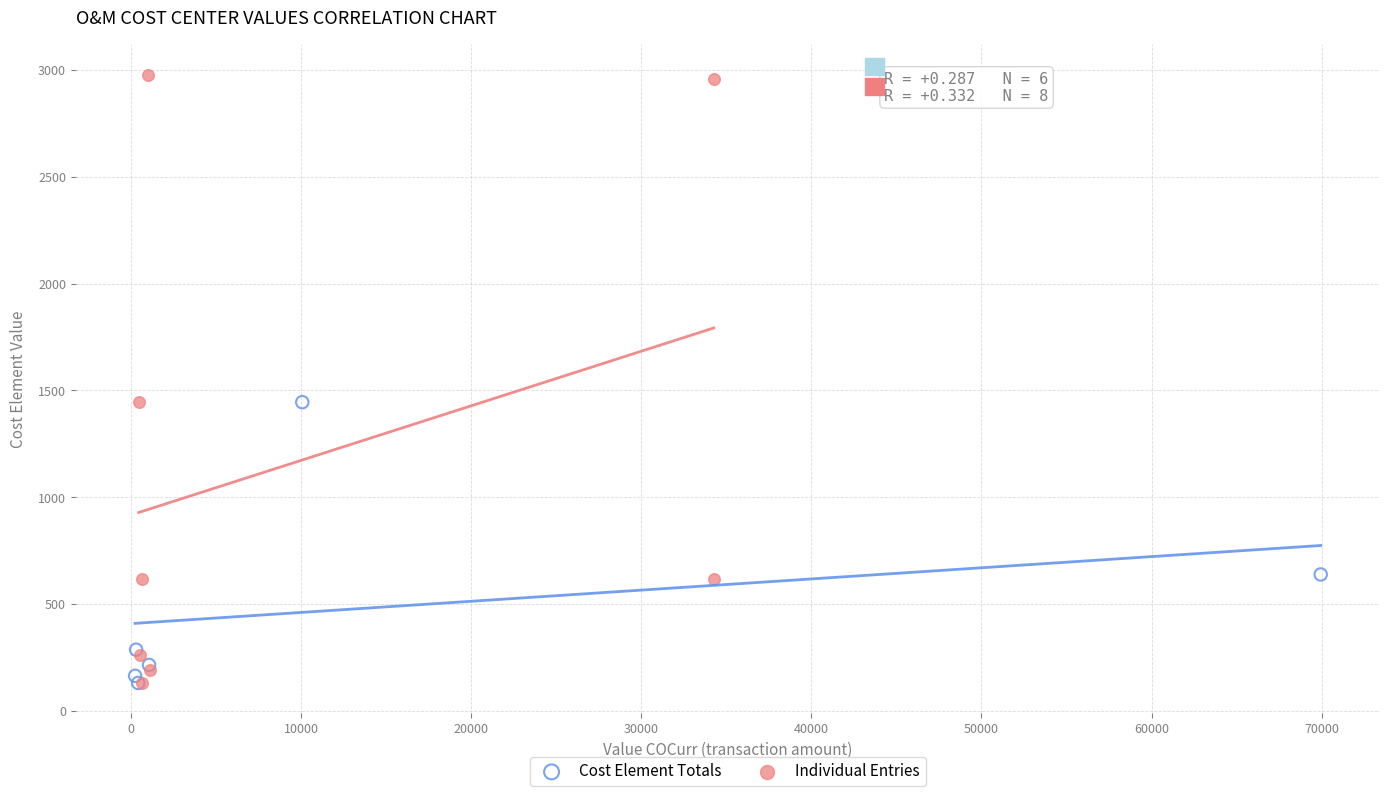

Which series has the largest Y range (max minus min)?

Individual Entries